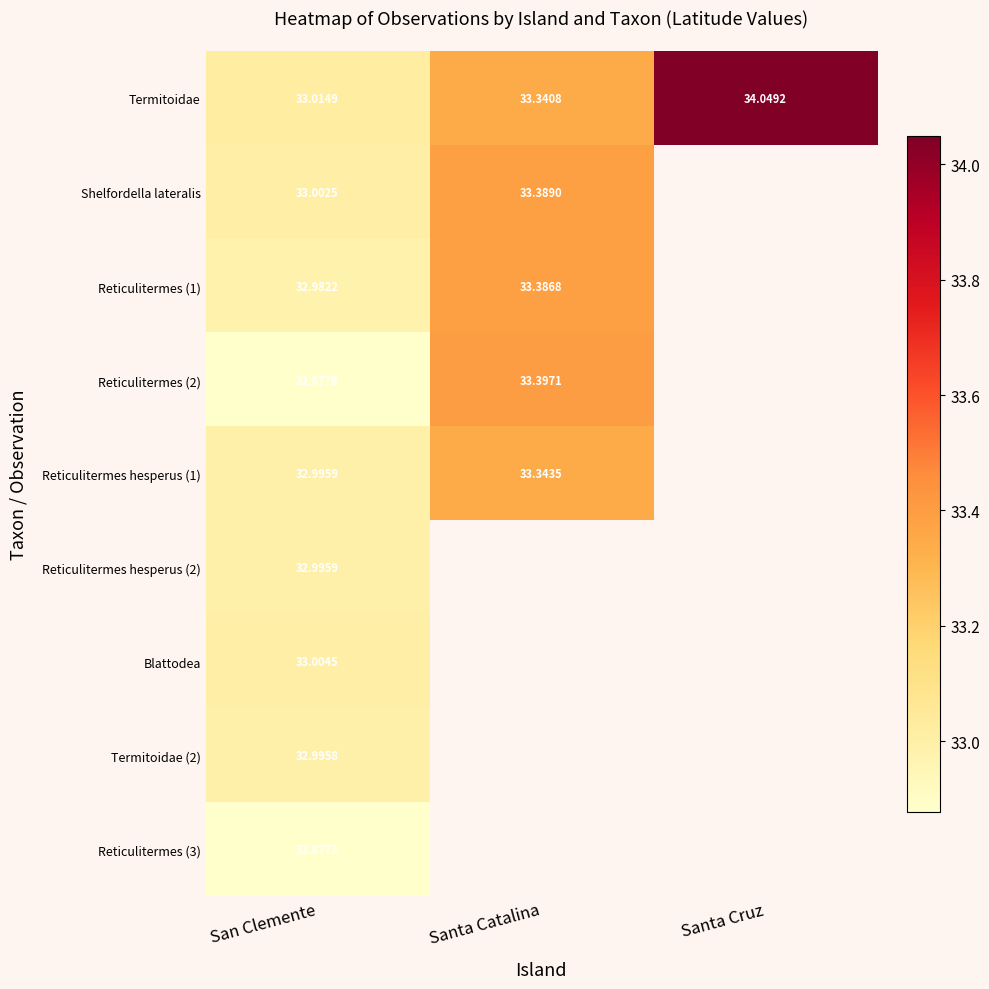

At which label does Termitoidae reach its minimum?

San Clemente